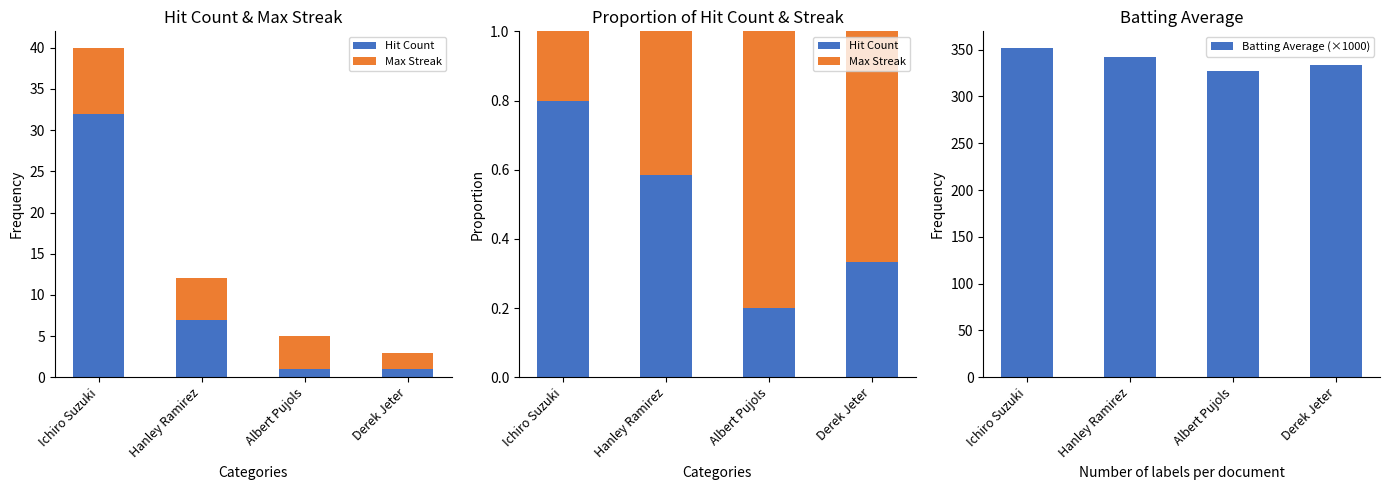

Between Derek Jeter and Ichiro Suzuki, which is larger?

Ichiro Suzuki